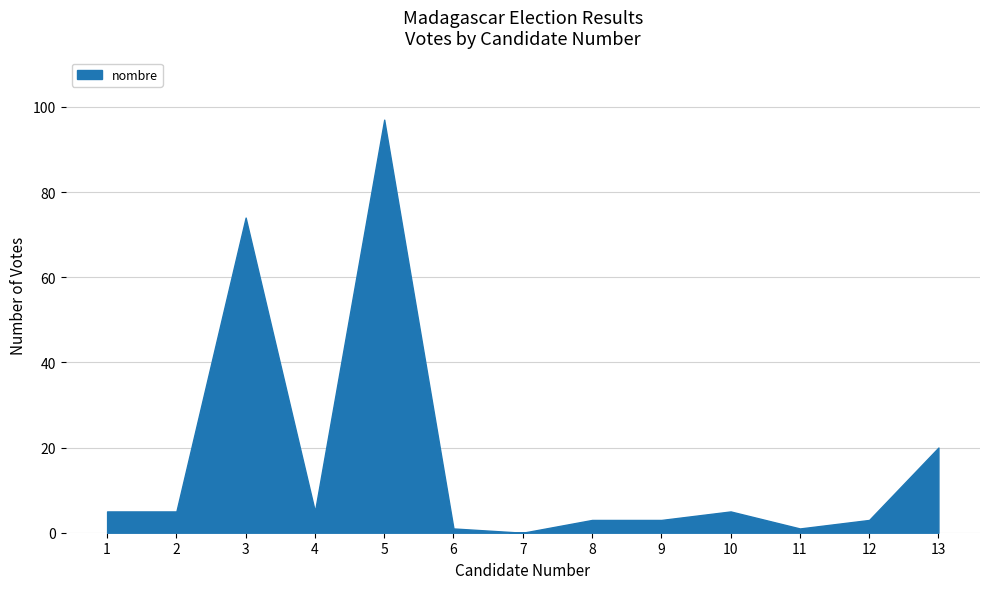

At which category does the chart reach its peak across all series?

5